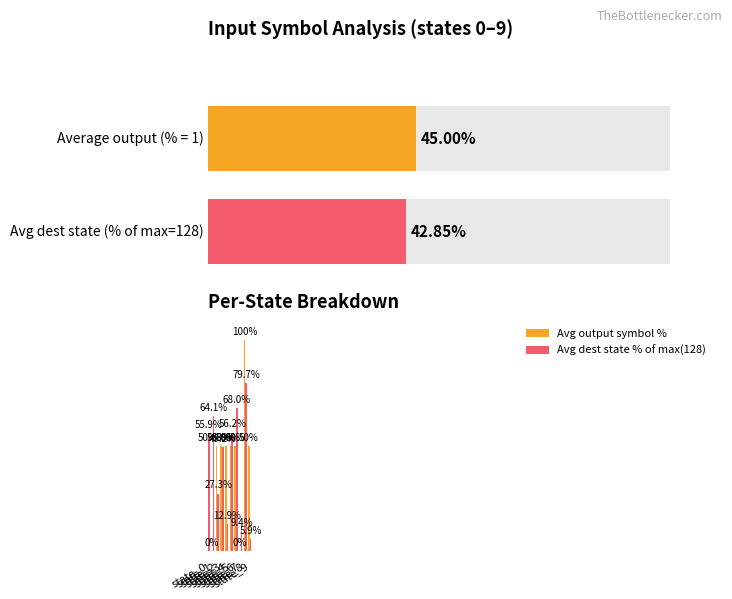

At which label does Avg output symbol % reach its minimum?

state_1